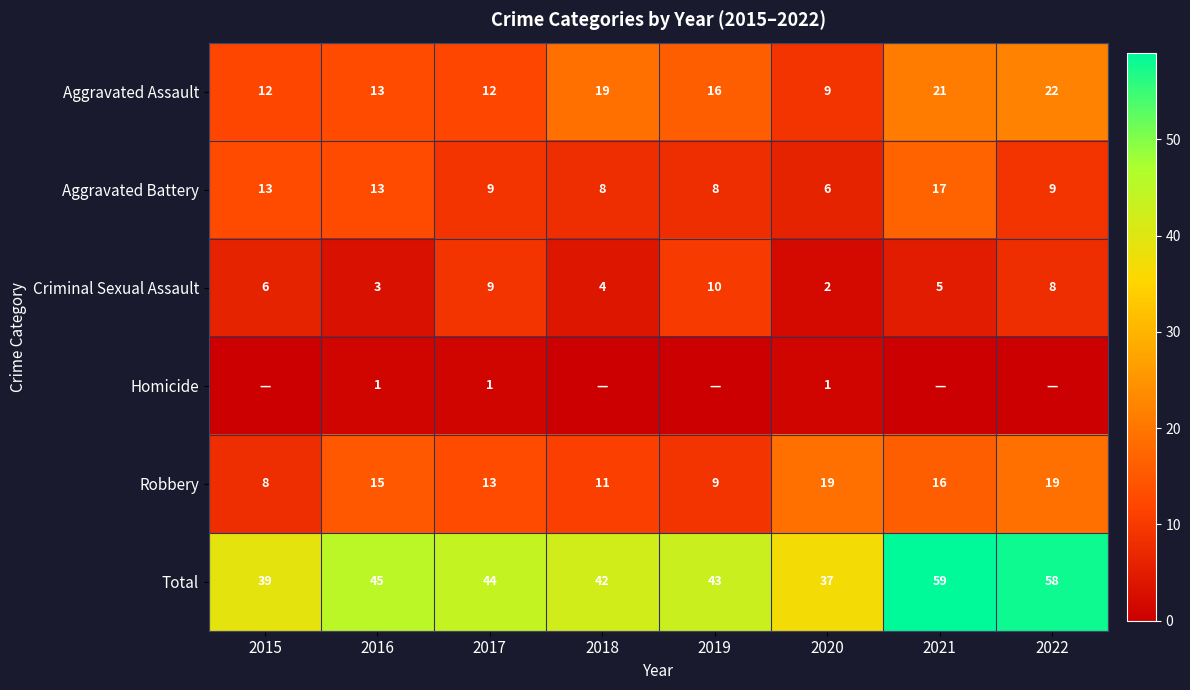

Is it true that Aggravated Assault equals 35 at 2022?

False